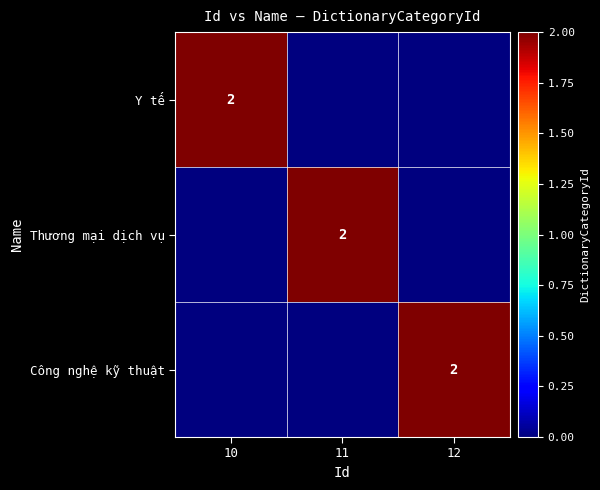

How many data points does each series have?

3